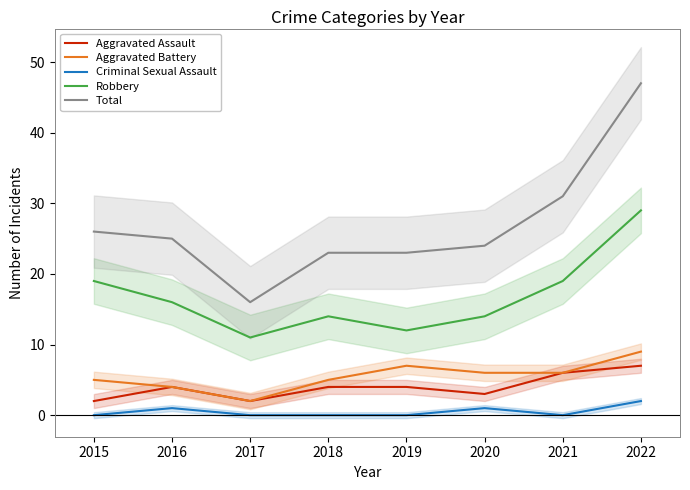

The Total series shows 41 at 2017. True or false?

False